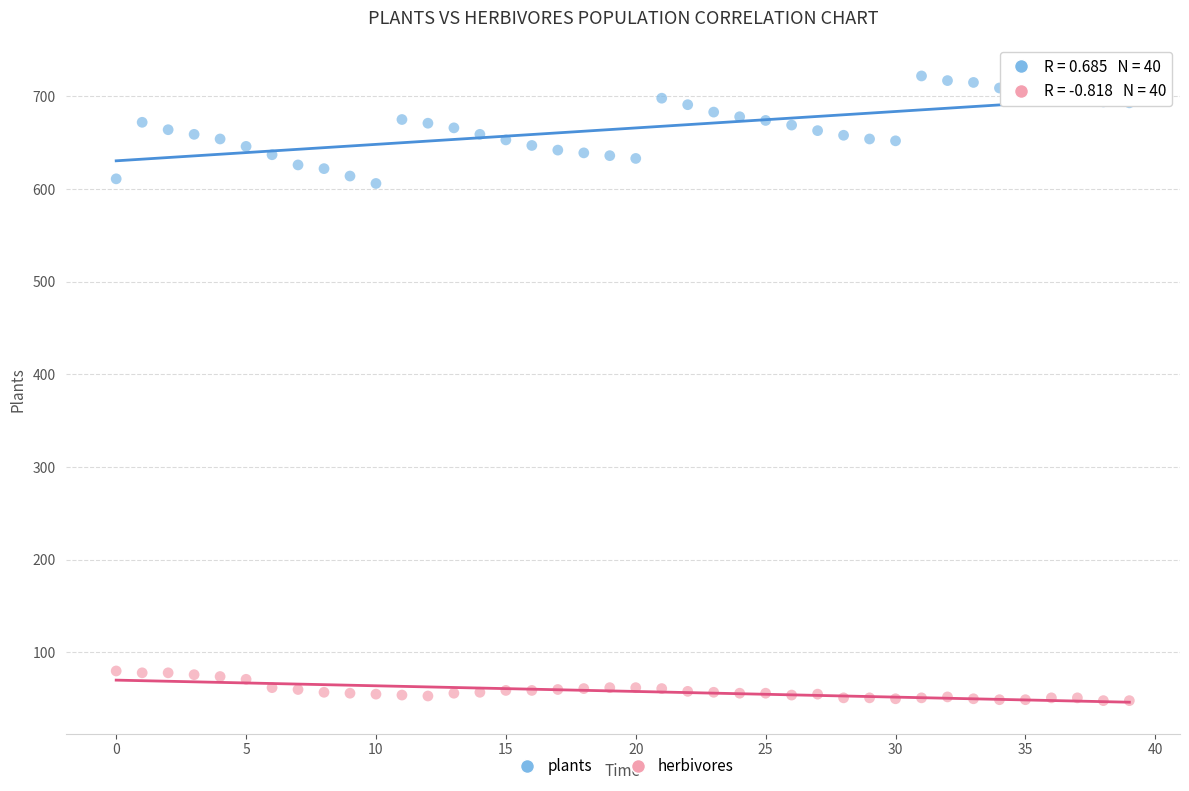

What are all the series names shown in the legend?

plants, herbivores